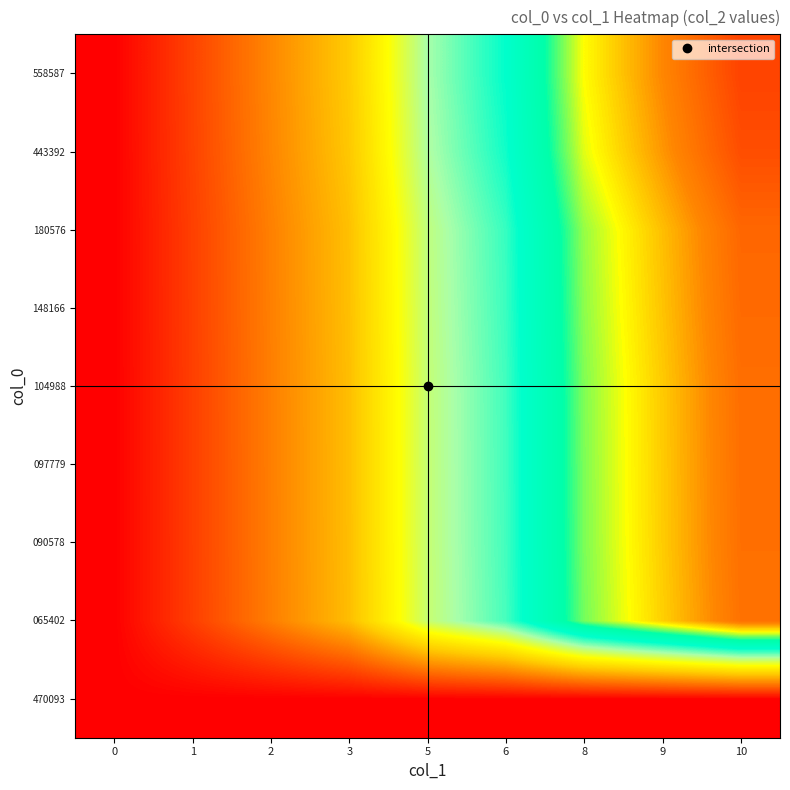

At which category is the sum across all series the highest?

10